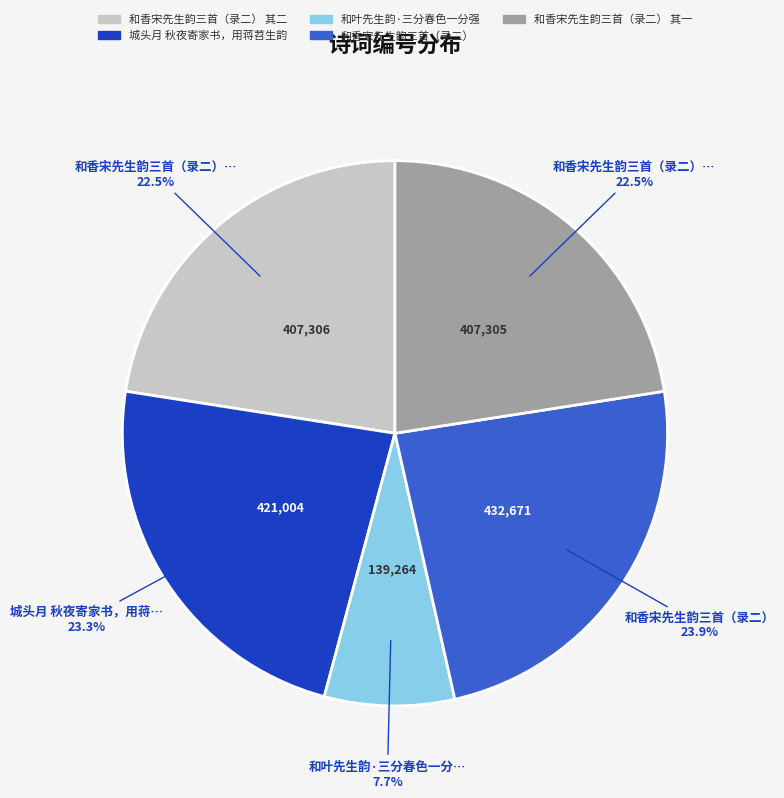

How many segments does this pie chart have?

5